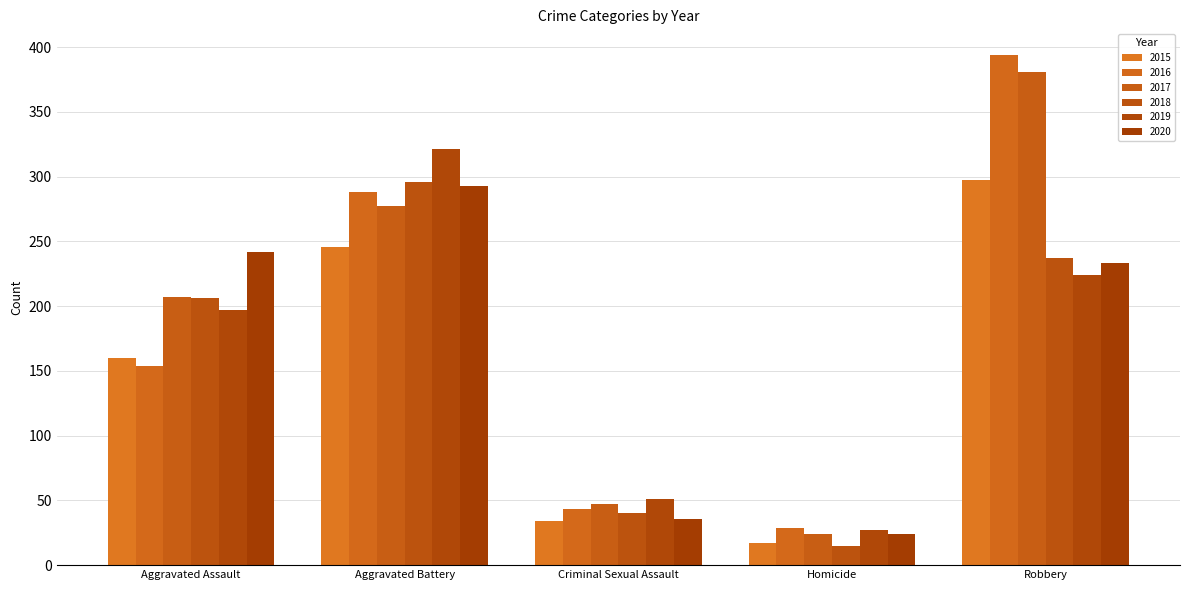

What is the spread (max minus min) of values at Criminal Sexual Assault?

17